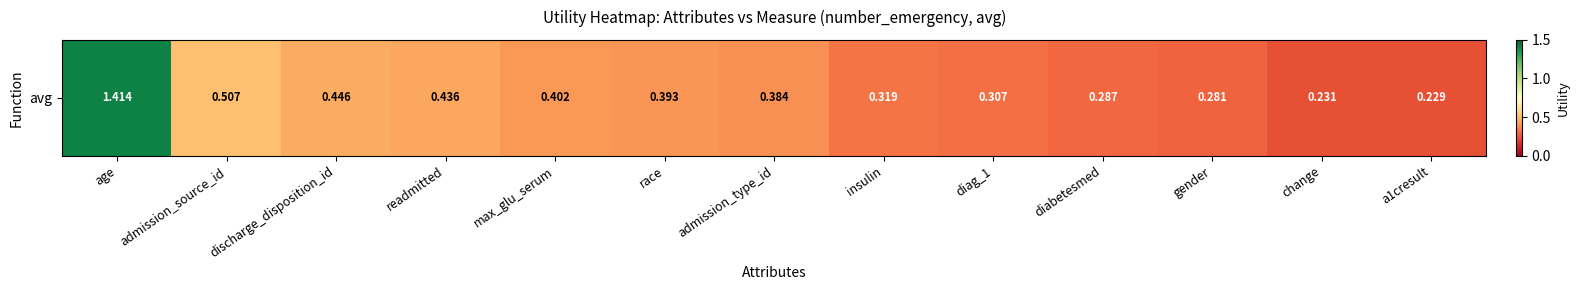

Rank the categories by value from lowest to highest.

a1cresult, change, gender, diabetesmed, diag_1, insulin, admission_type_id, race, max_glu_serum, readmitted, discharge_disposition_id, admission_source_id, age